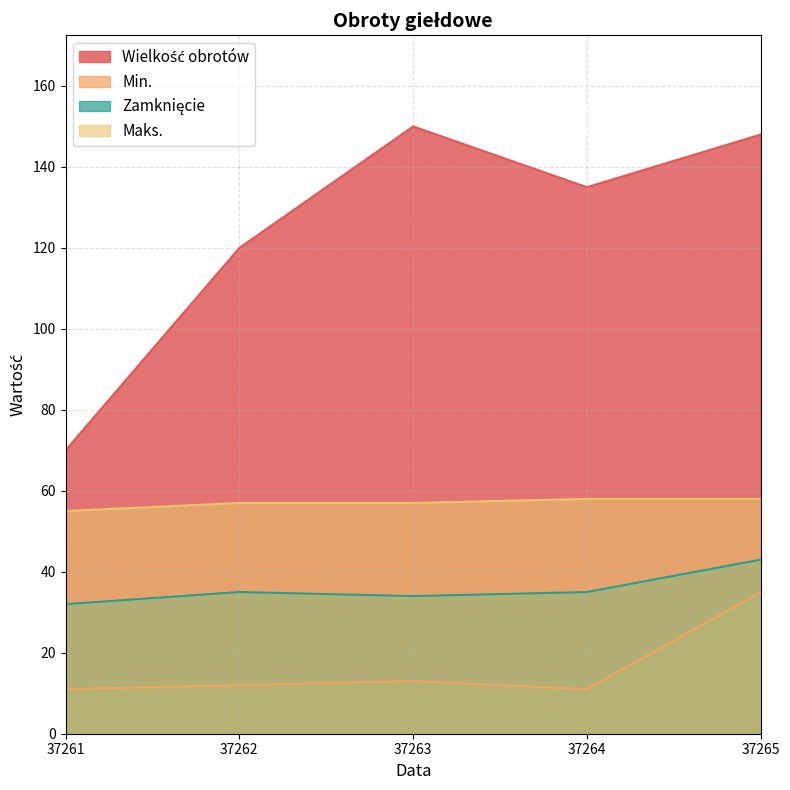

What is the difference between the maximum and minimum values in the Min. series?

24